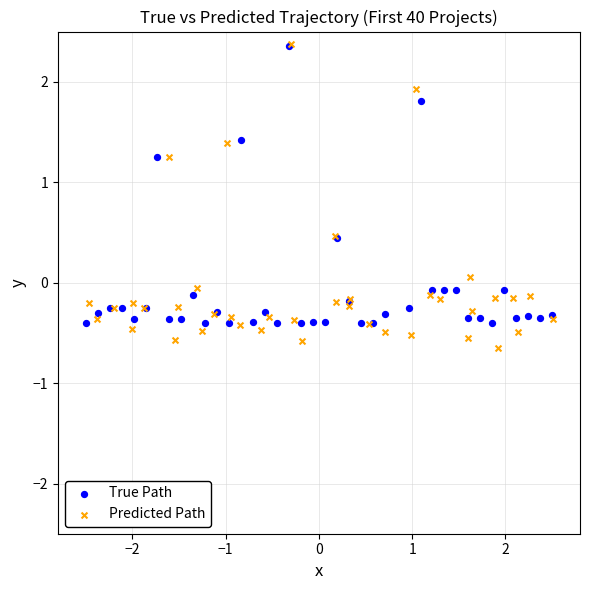

Which series reaches the minimum Y coordinate?

Predicted Path